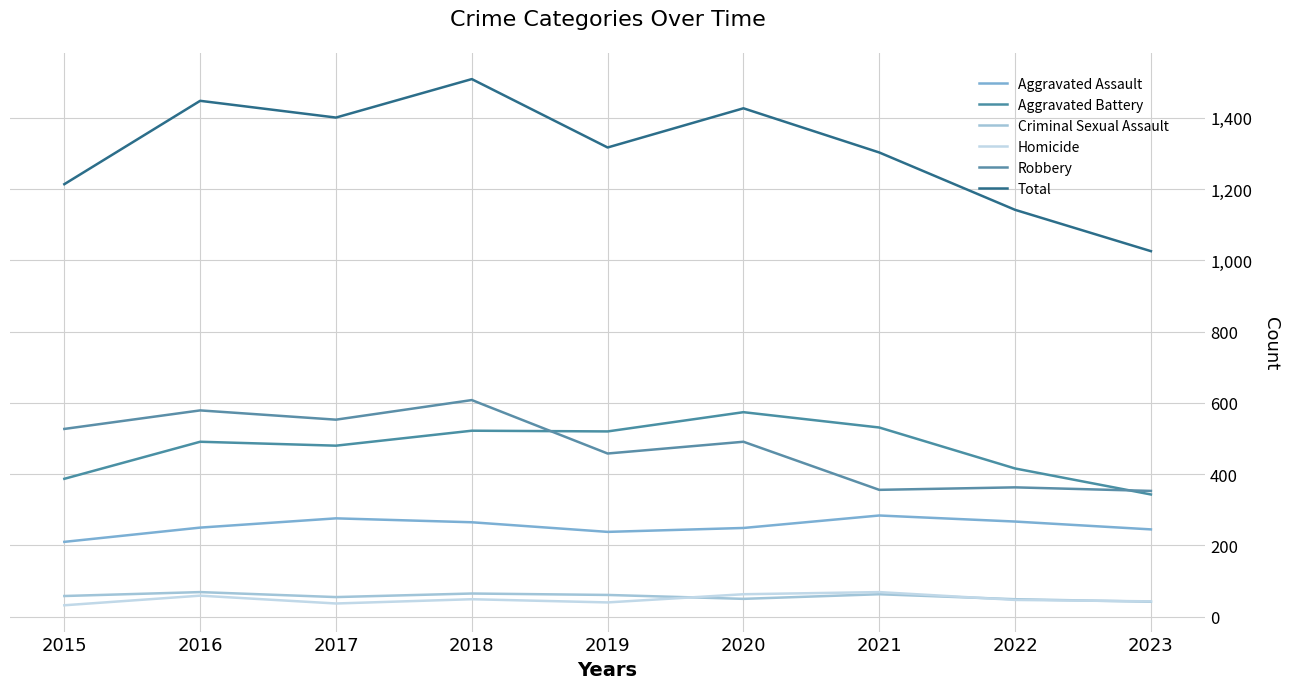

How many lines are shown in the chart?

6